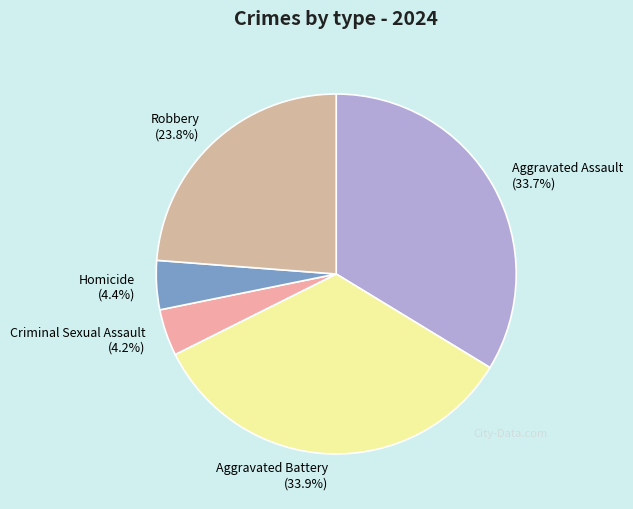

Approximately how many times larger is the value at Homicide compared to Aggravated Battery?

0.1